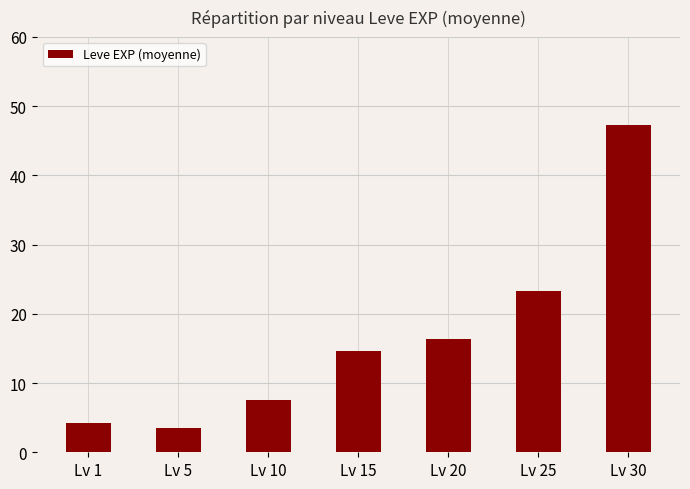

Are the bars horizontal?

No